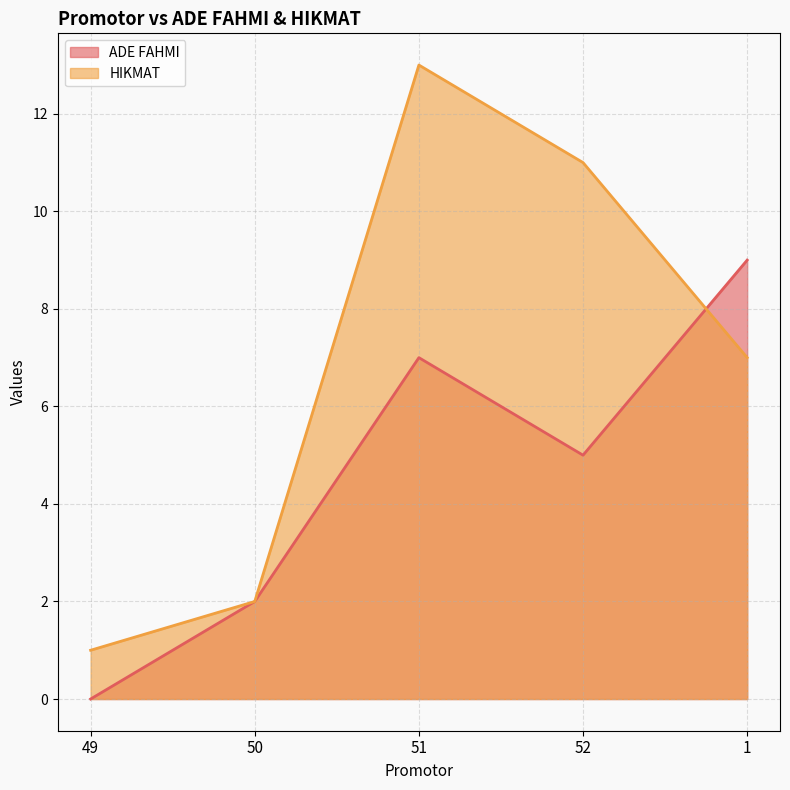

Which series has the widest spread of values?

HIKMAT